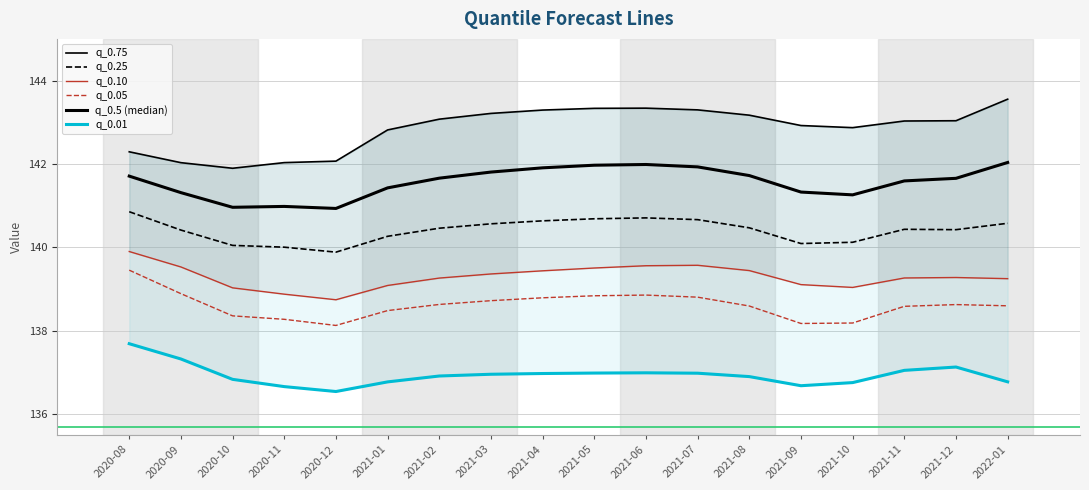

Where is q_0.05 nearest to the value 138?

2020-12